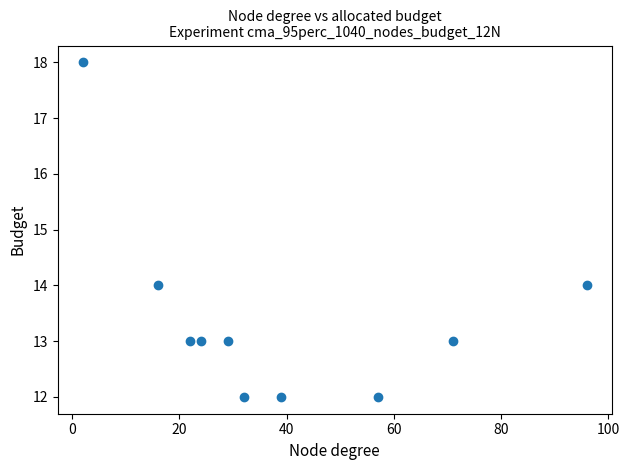

What is the range of X values (max minus min)?

94